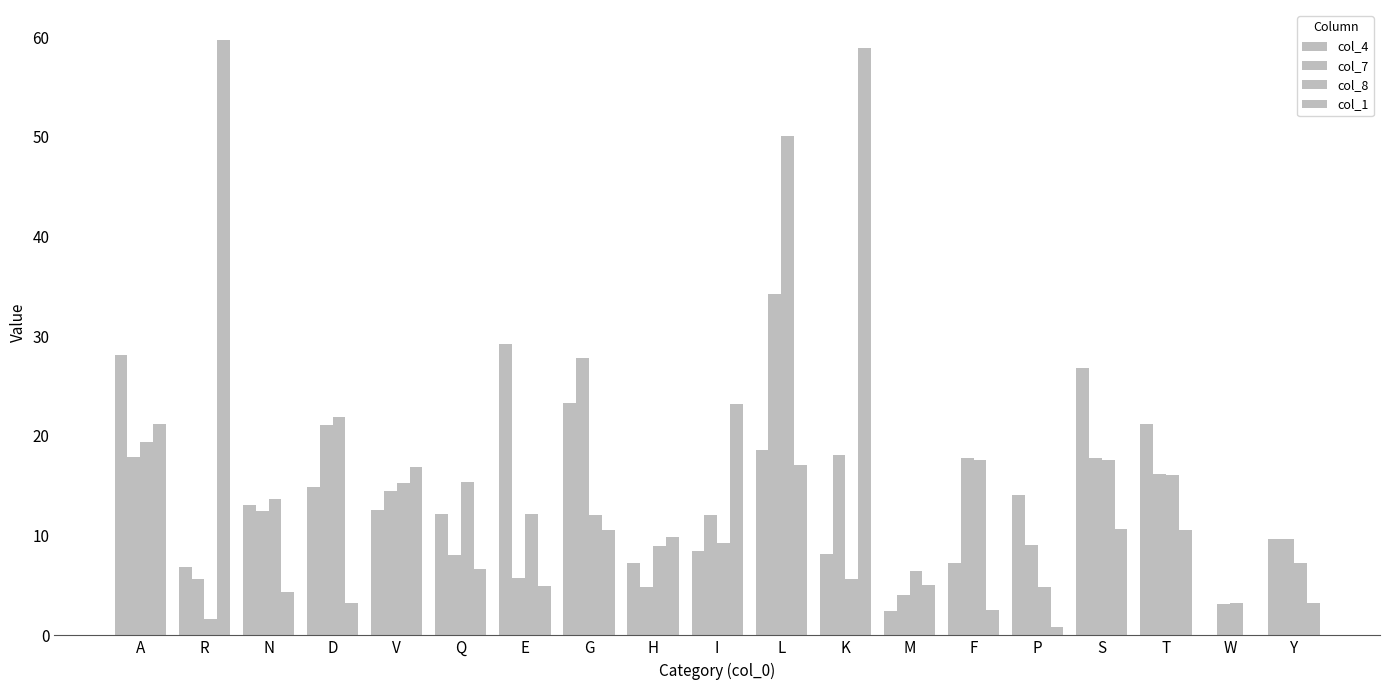

How many data points in col_1 are above 9?

10